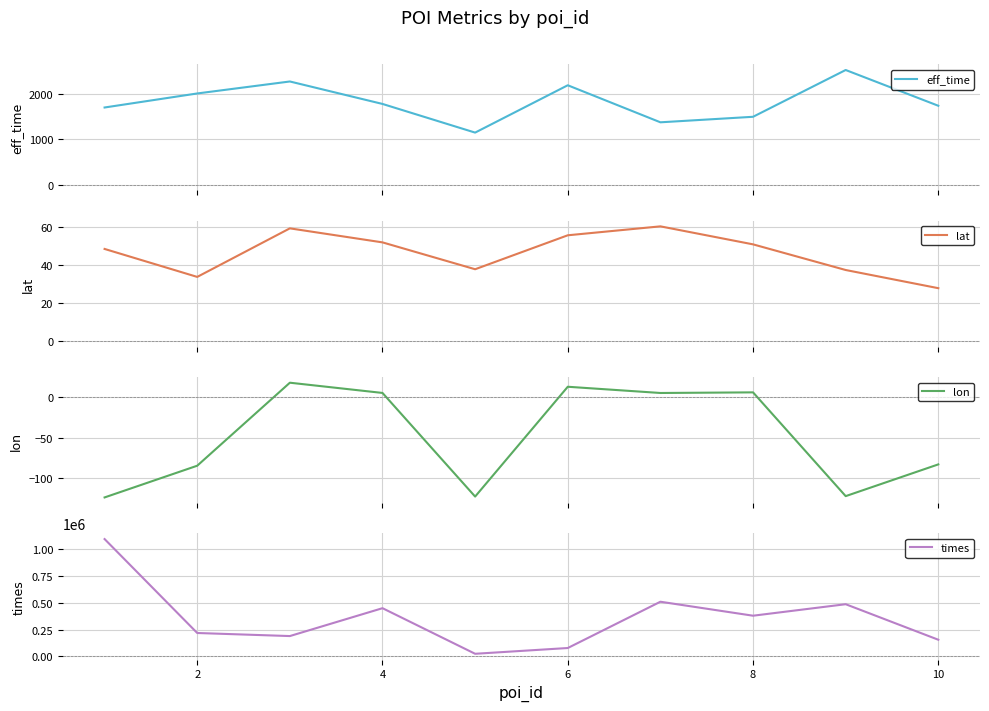

The value of times at 4 is 450883. True or false?

True